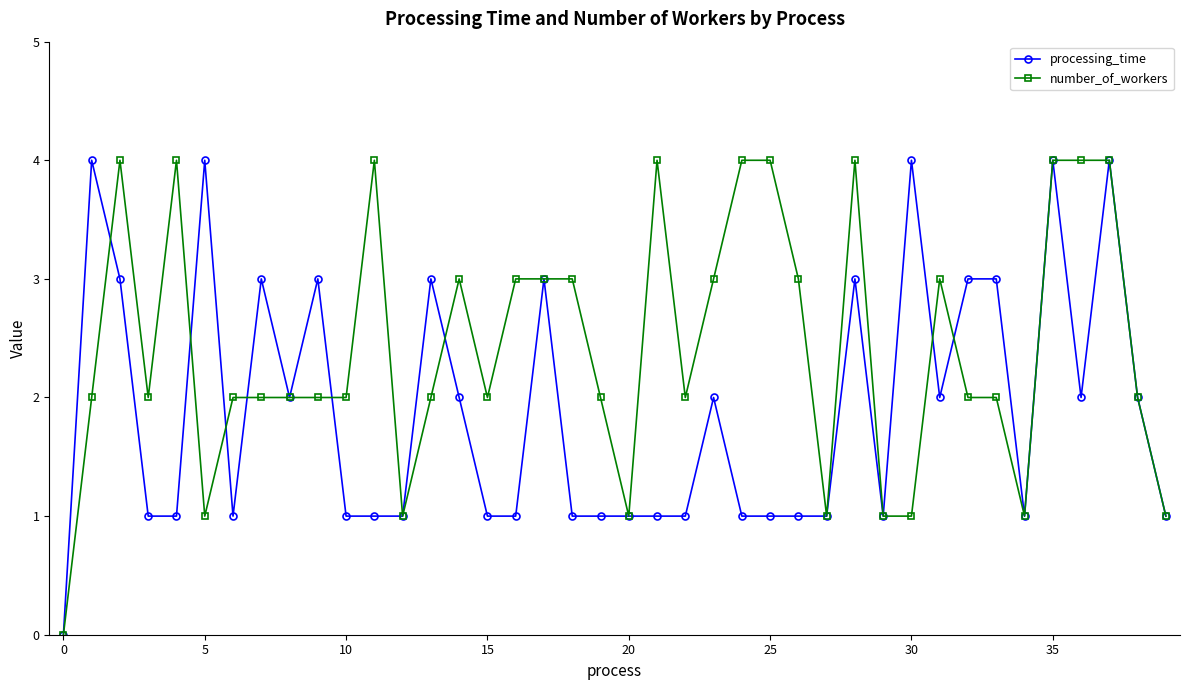

Which series has the largest total across all categories?

number_of_workers